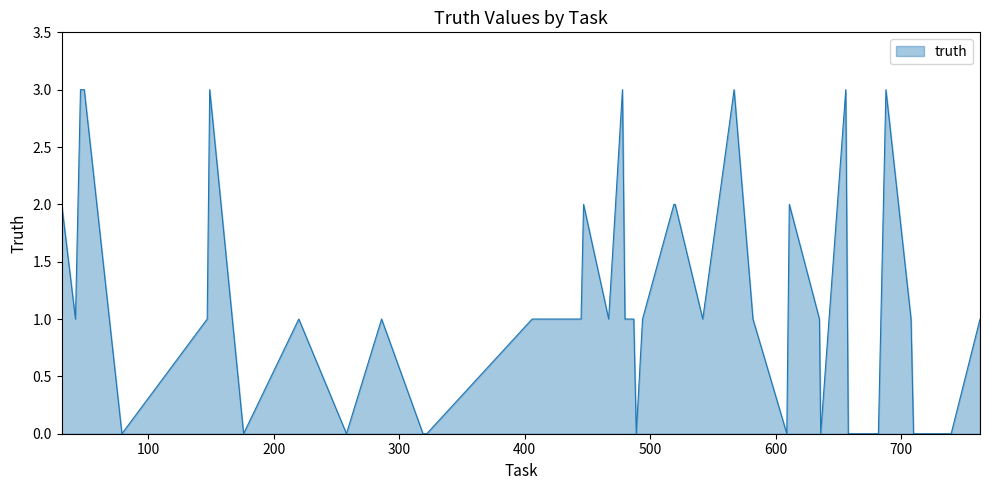

What is the greatest value displayed?

3